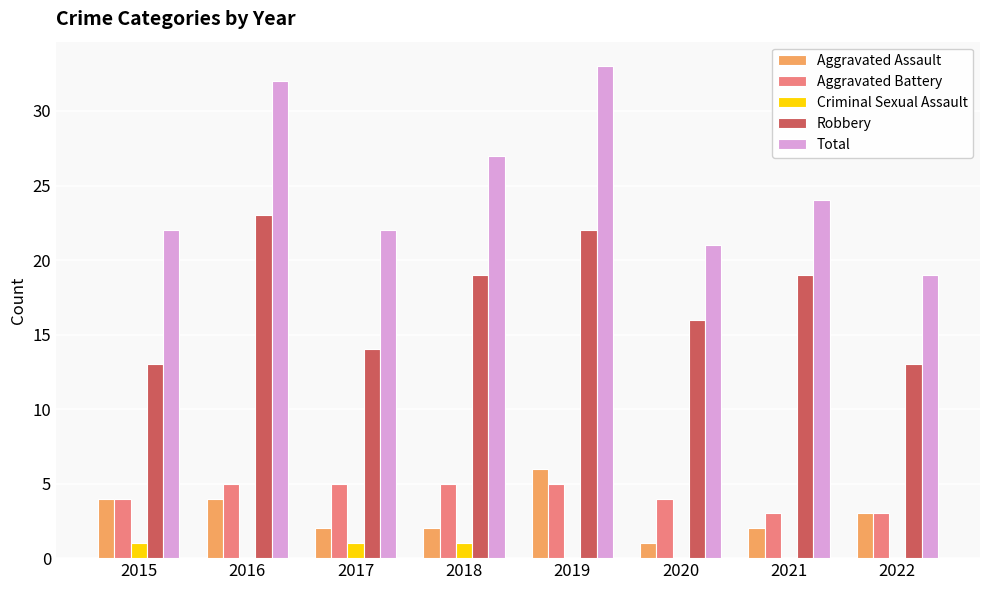

What is the greatest value displayed?

33